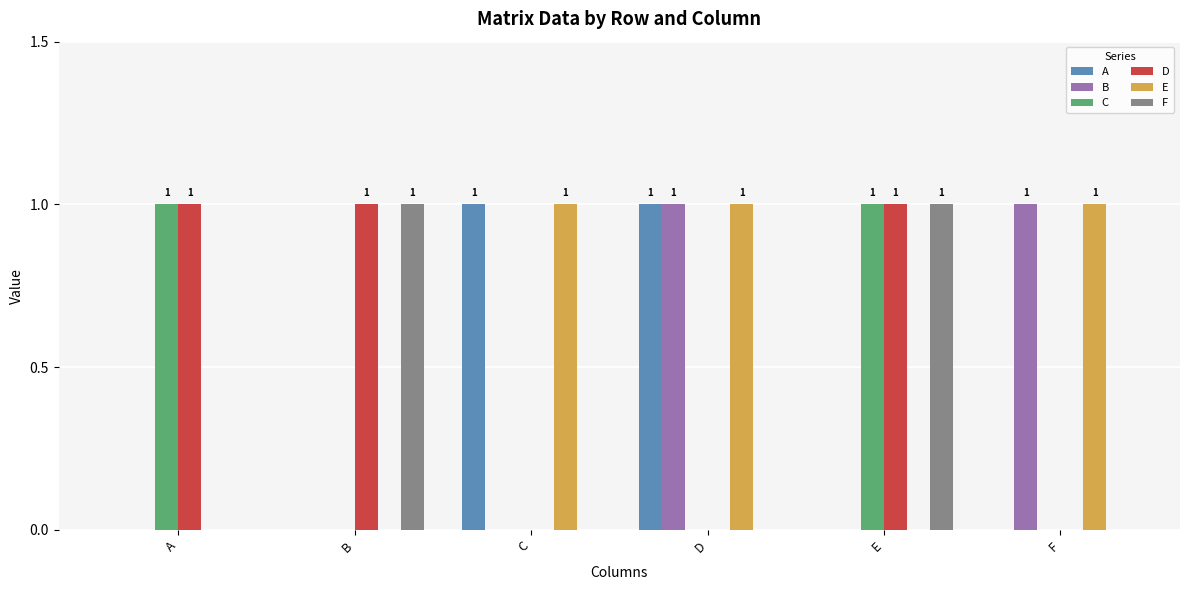

What is the sum of all D values?

3